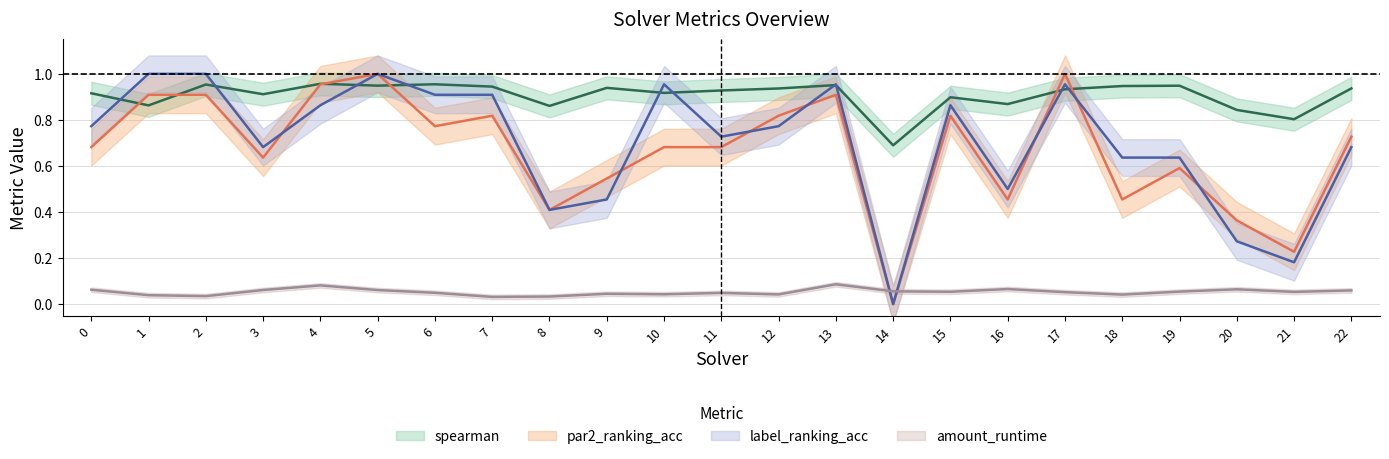

At which category does label_ranking_acc reach its first local peak?

5